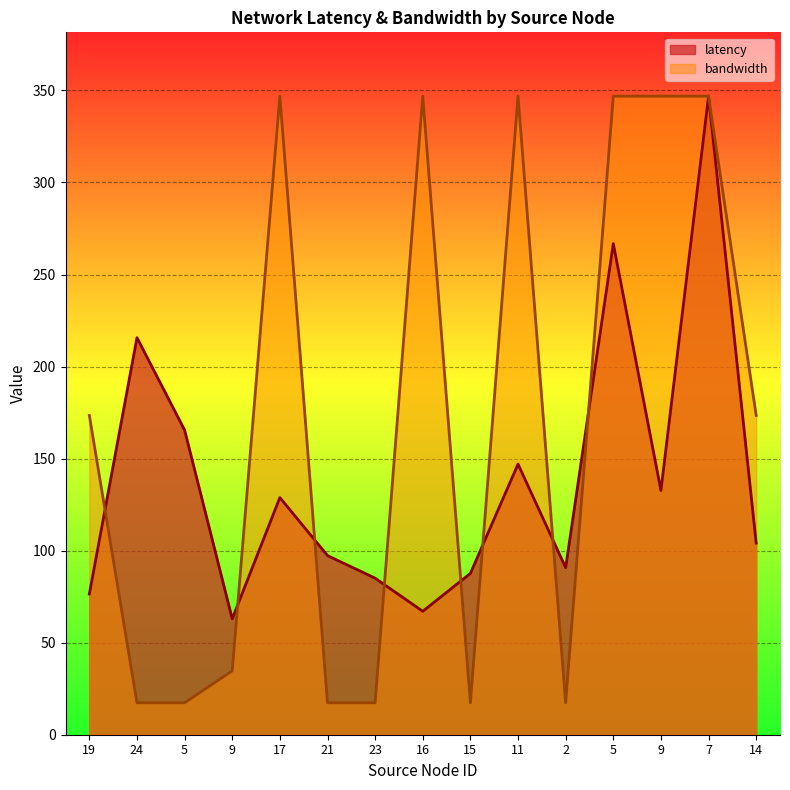

Is it true that bandwidth equals 562.7 at 5?

False